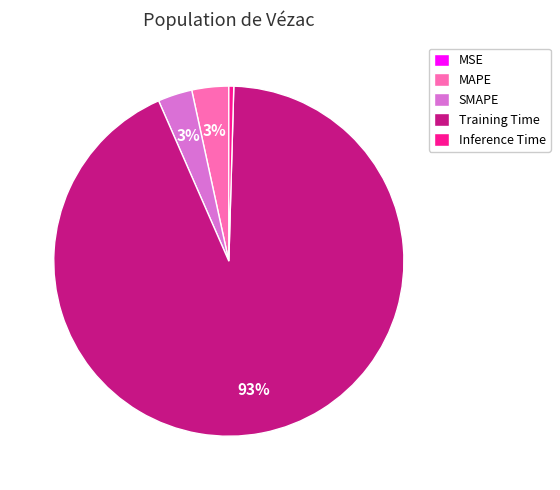

To the nearest percent, what is the average slice percentage?

20%